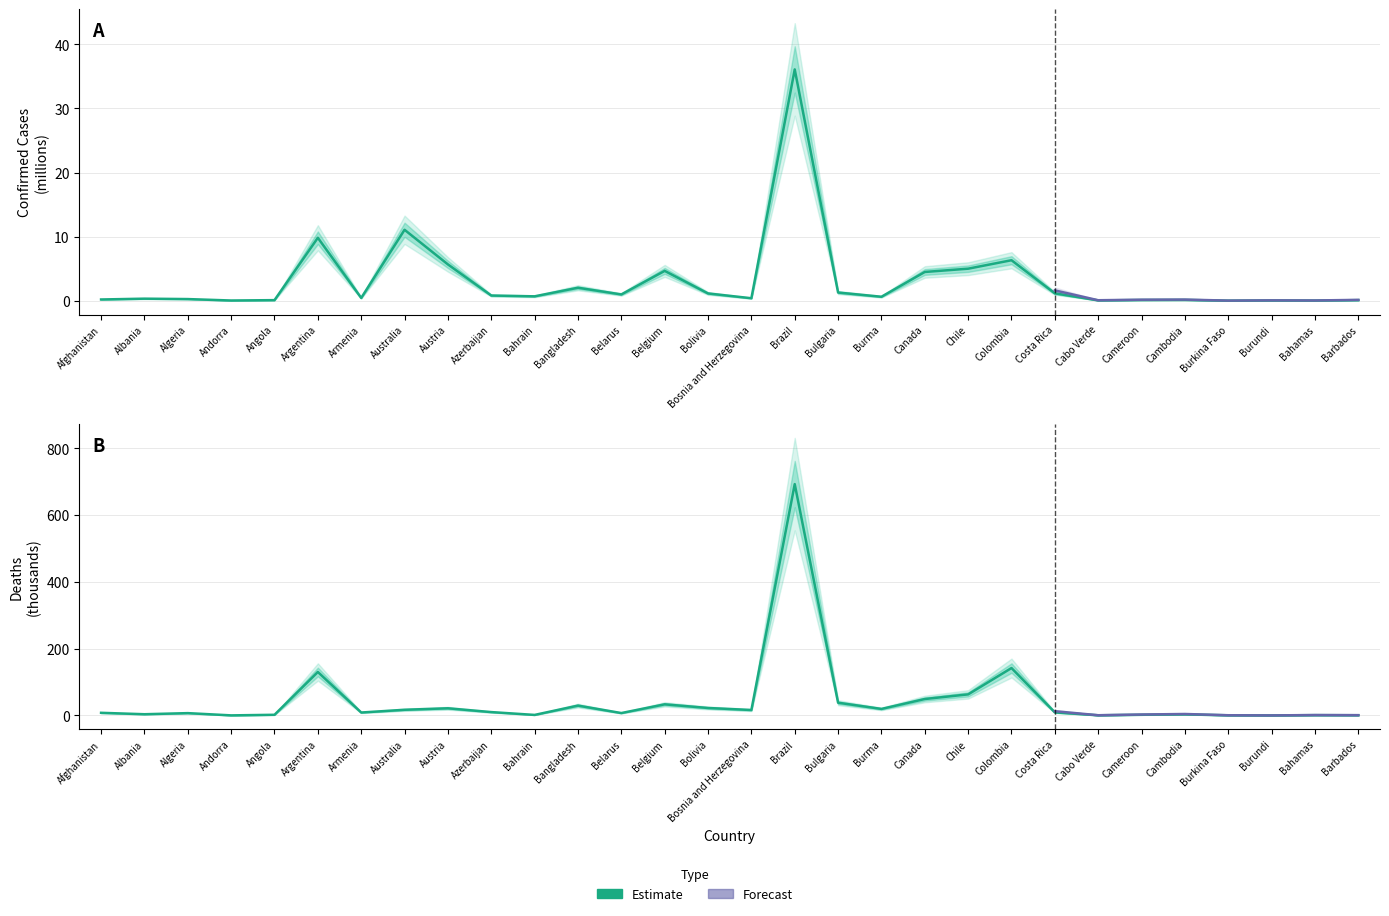

Reading right to left, what are all the values shown in this chart?

Confirmed: Barbados=0.1	Bahamas=0.0	Burundi=0.1	Burkina Faso=0.0	Cambodia=0.1	Cameroon=0.1	Cabo Verde=0.1	Costa Rica=1.2	Colombia=6.3	Chile=5.0	Canada=4.5	Burma=0.6	Bulgaria=1.3	Brazil=36.1	Bosnia and Herzegovina=0.4	Bolivia=1.1	Belgium=4.7	Belarus=1.0	Bangladesh=2.0	Bahrain=0.7	Azerbaijan=0.8	Austria=5.7	Australia=11.1	Armenia=0.4	Argentina=9.8	Angola=0.1	Andorra=0.0	Algeria=0.3	Albania=0.3	Afghanistan=0.2
Deaths: Barbados=0.6	Bahamas=0.8	Burundi=0.0	Burkina Faso=0.4	Cambodia=3.1	Cameroon=2.0	Cabo Verde=0.4	Costa Rica=9.1	Colombia=141.9	Chile=63.0	Canada=49.1	Burma=19.5	Bulgaria=38.1	Brazil=692.7	Bosnia and Herzegovina=16.2	Bolivia=22.3	Belgium=33.2	Belarus=7.1	Bangladesh=29.4	Bahrain=1.5	Azerbaijan=10.0	Austria=21.4	Australia=16.9	Armenia=8.7	Argentina=130.1	Angola=1.9	Andorra=0.2	Algeria=6.9	Albania=3.6	Afghanistan=7.8